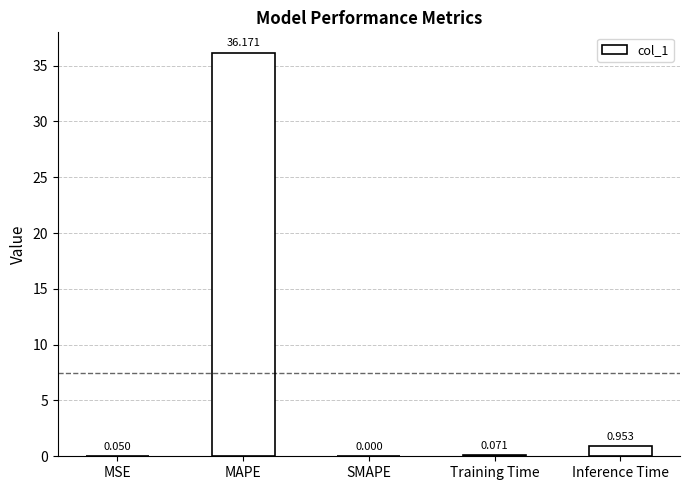

At which label is the value closest to 18?

Inference Time